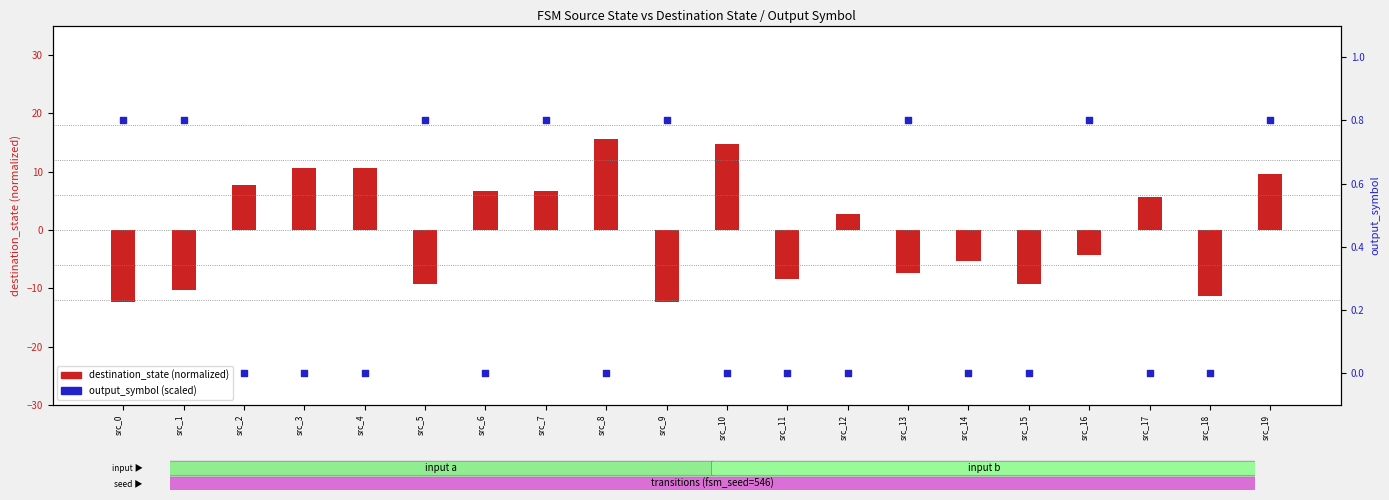

Which series contains the lowest Y value?

destination_state (normalized)